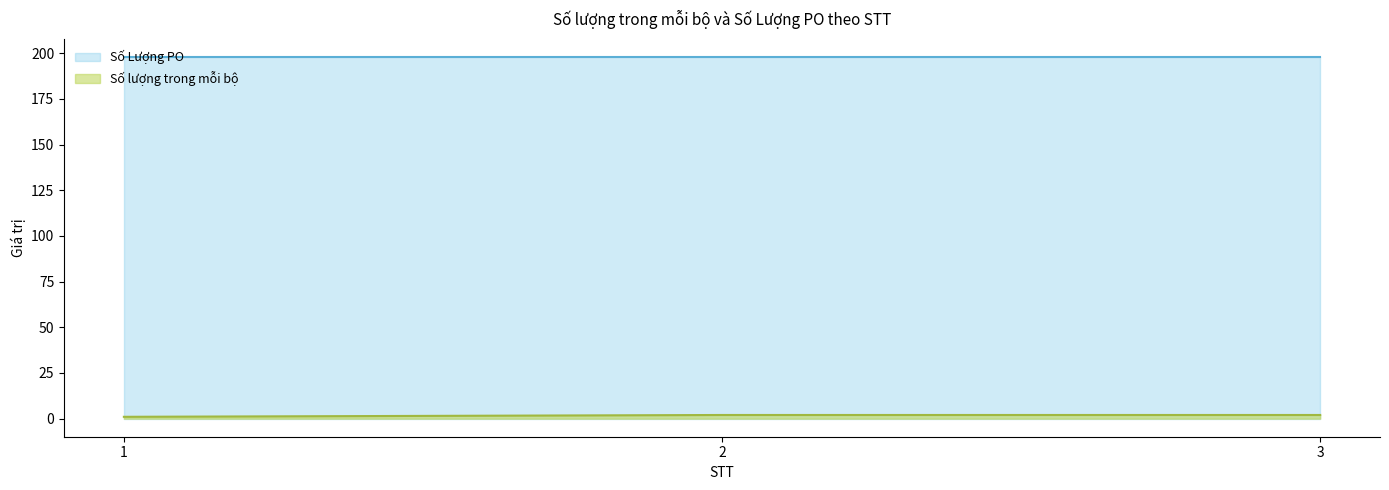

Rank the categories by value from highest to lowest.

2, 3, 1